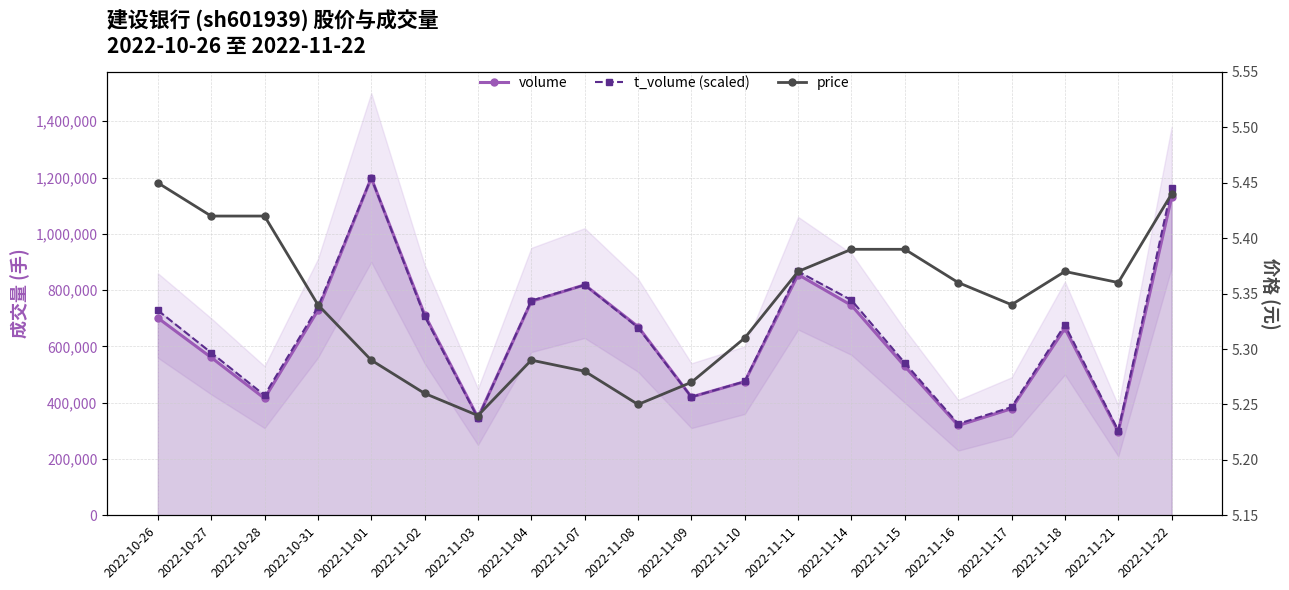

At 2022-11-17, list the series in order from largest to smallest.

t_volume (scaled), volume, price